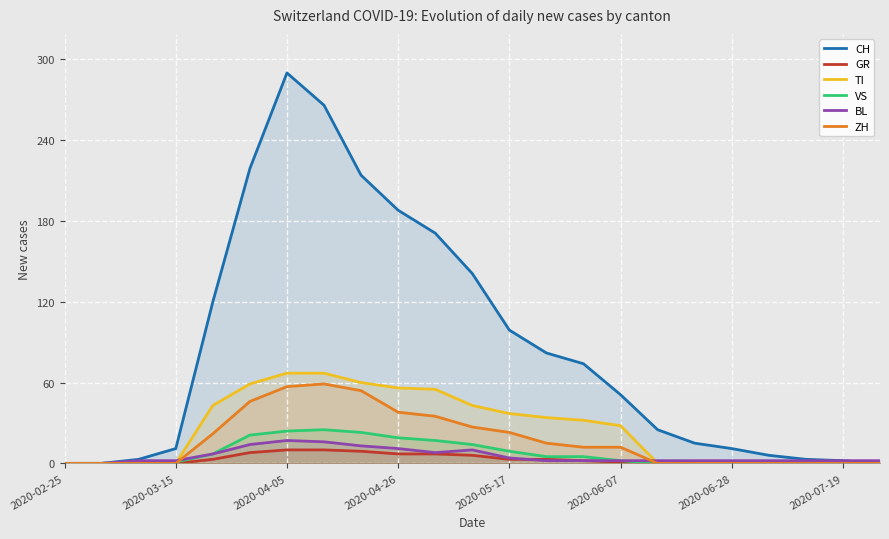

Is the value of VS at 2020-04-05 greater than the value of CH at 2020-04-26?

No